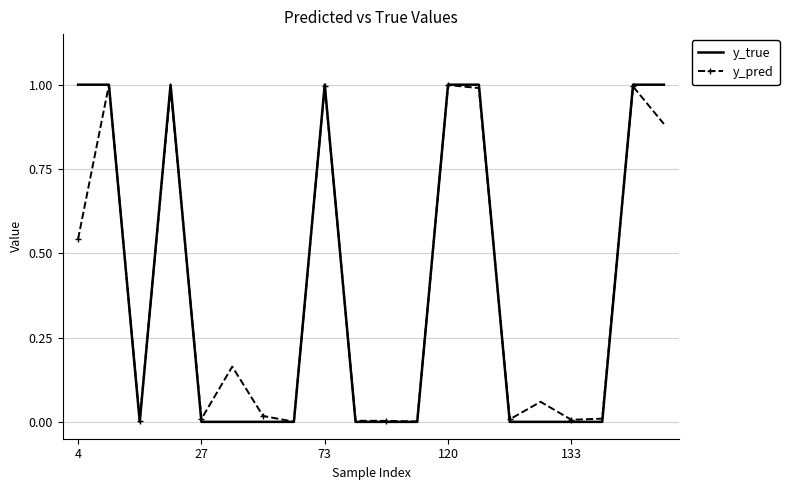

Does the chart have visible grid lines?

Yes